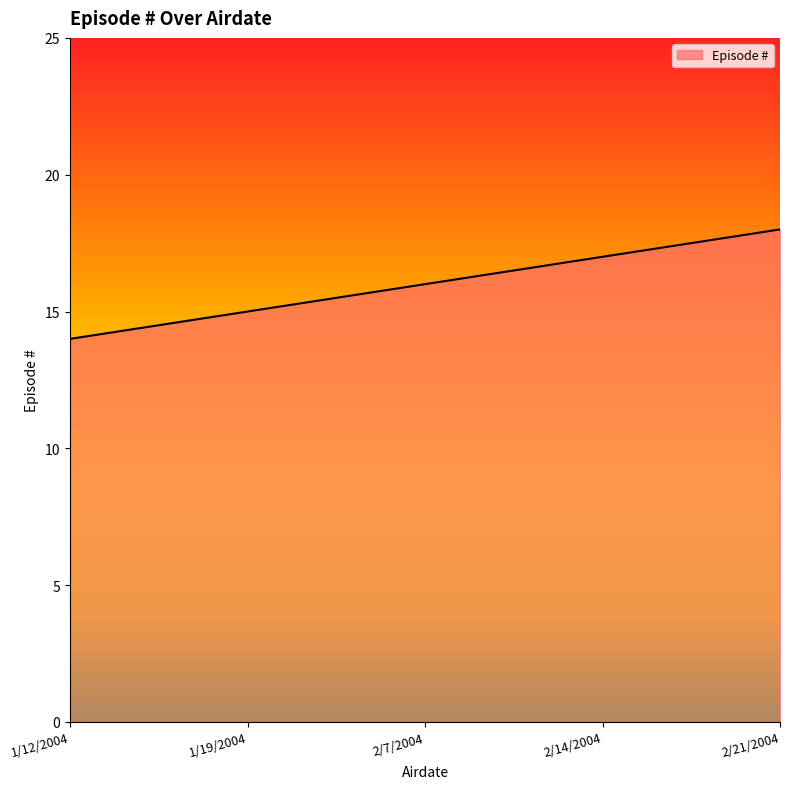

Read the value at 1/19/2004.

15